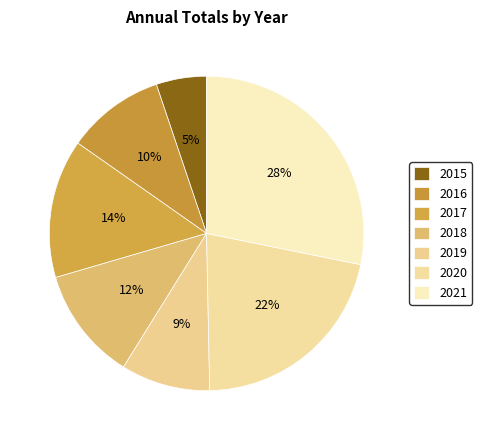

Is 2020 the majority of the pie?

No